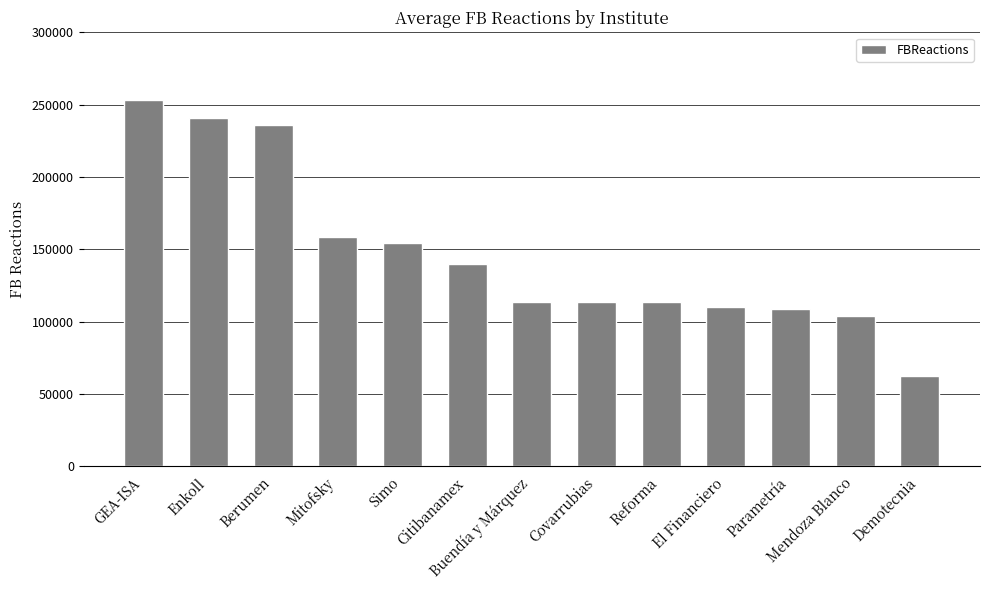

What is the greatest value displayed?

253000